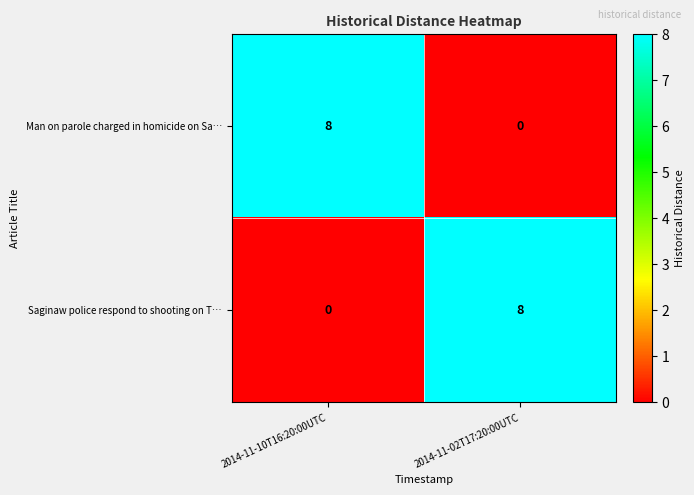

The Man on parole charged in homicide on Sa… series shows 8 at 2014-11-10T16:20:00UTC. True or false?

True